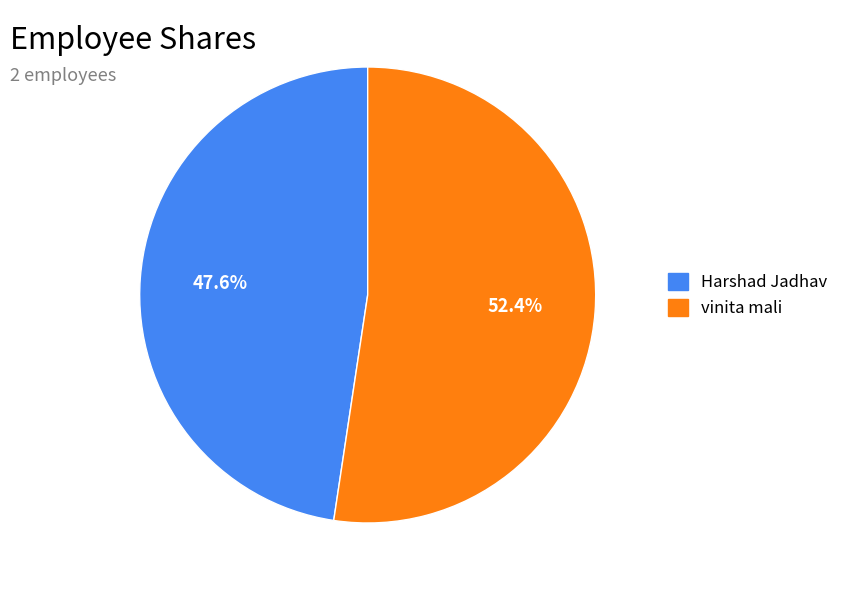

The Harshad Jadhav slice represents 48% of the pie. True or false?

True